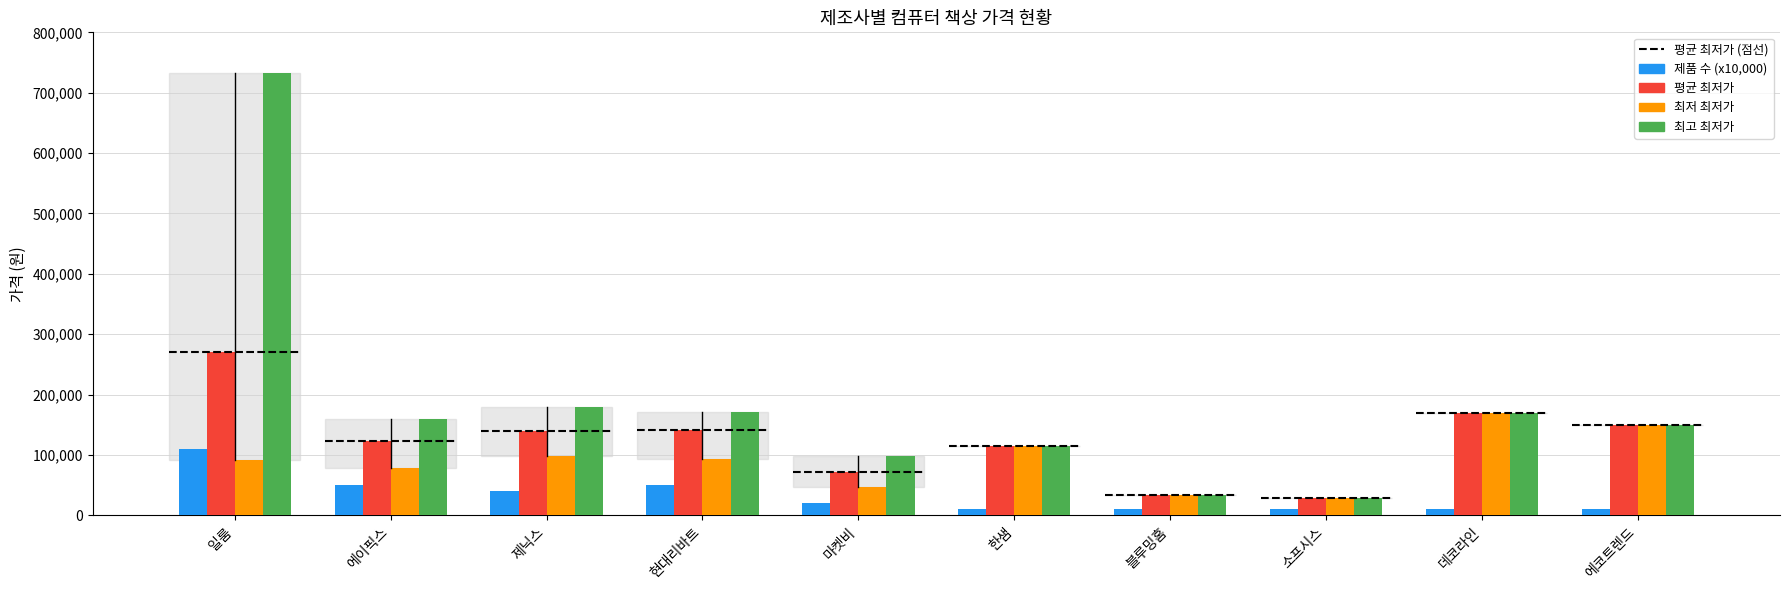

What is the value of the 최저 최저가 bar at the 2nd from the left?

79000